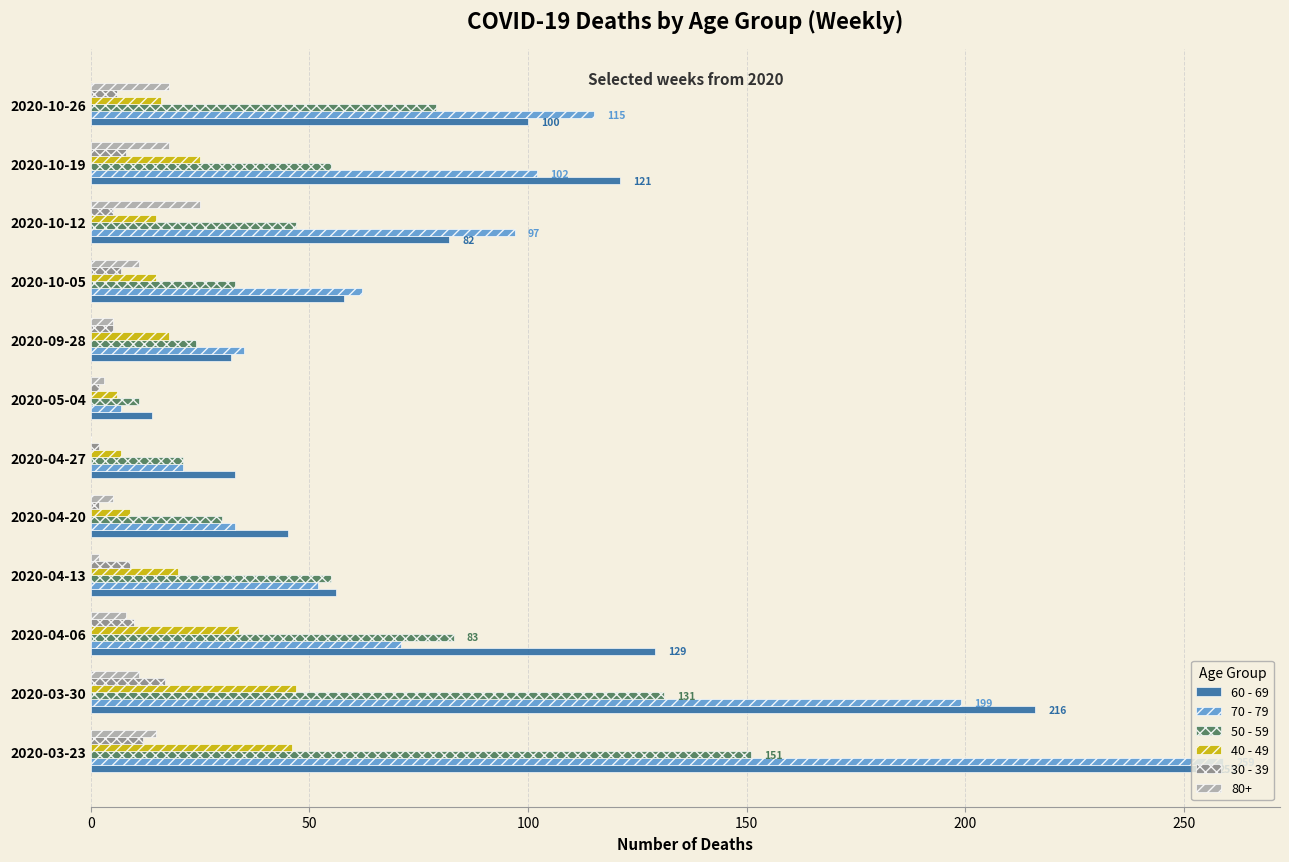

True or false: 80+ has a value of -15 at 2020-04-27.

False